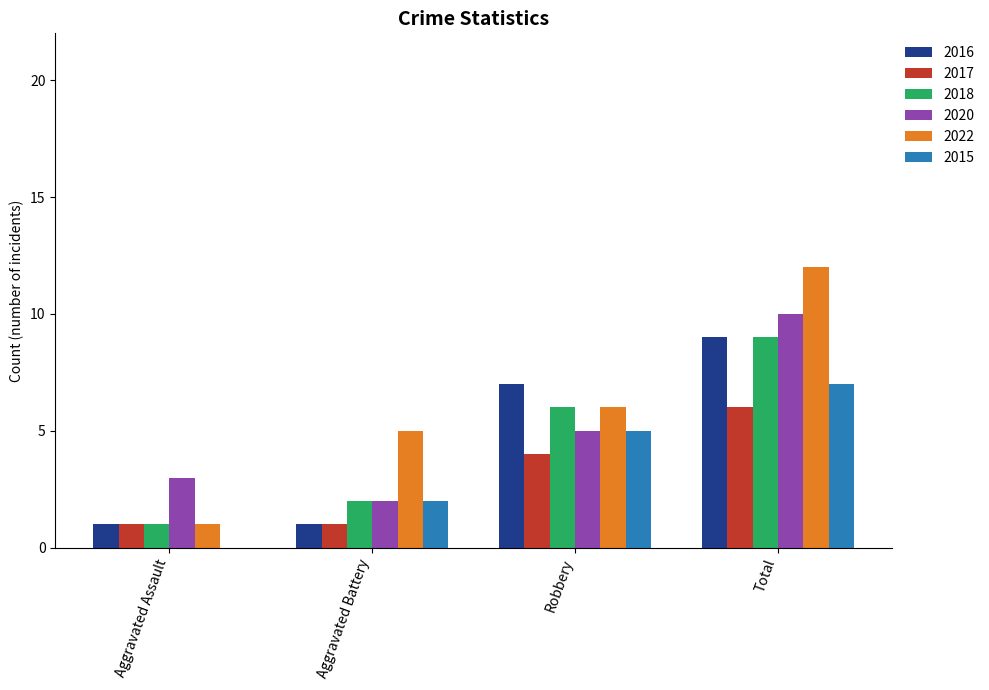

Is the value of 2018 at Aggravated Assault greater than the value of 2015 at Aggravated Assault?

Yes